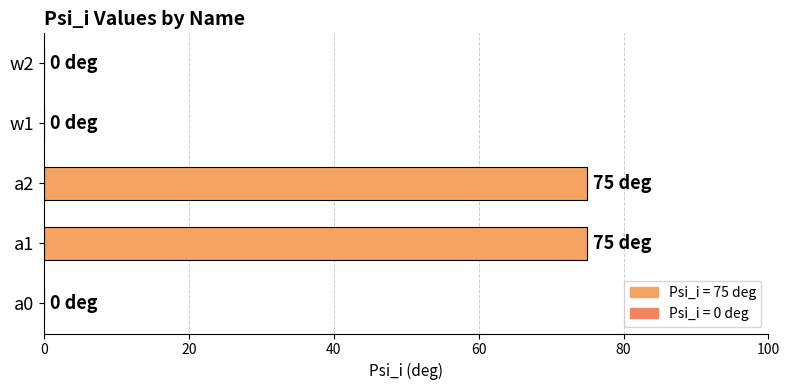

The value at w1 is -23. True or false?

False